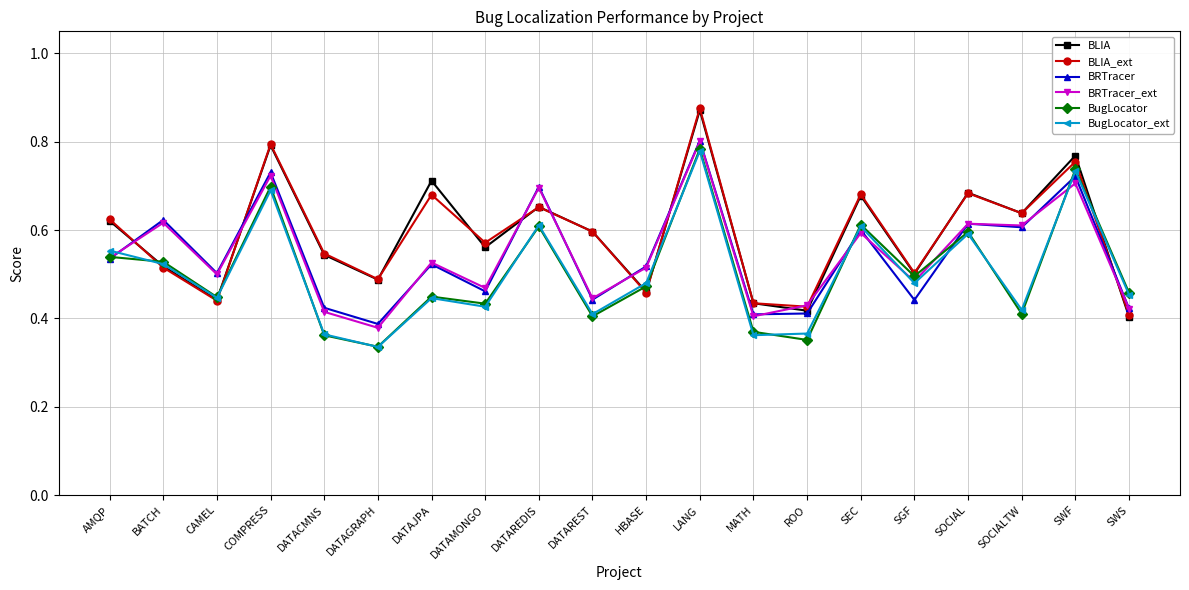

At which category does BugLocator reach its first local valley?

CAMEL